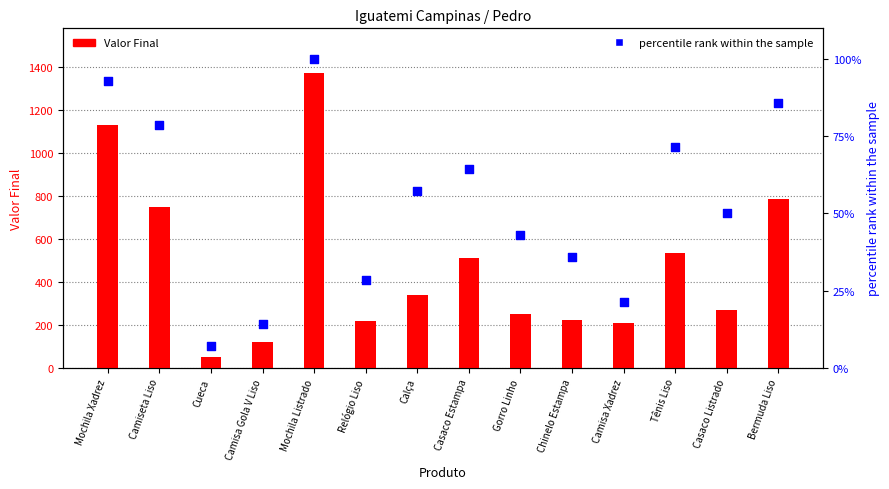

At how many categories does at least one series exceed 187?

12